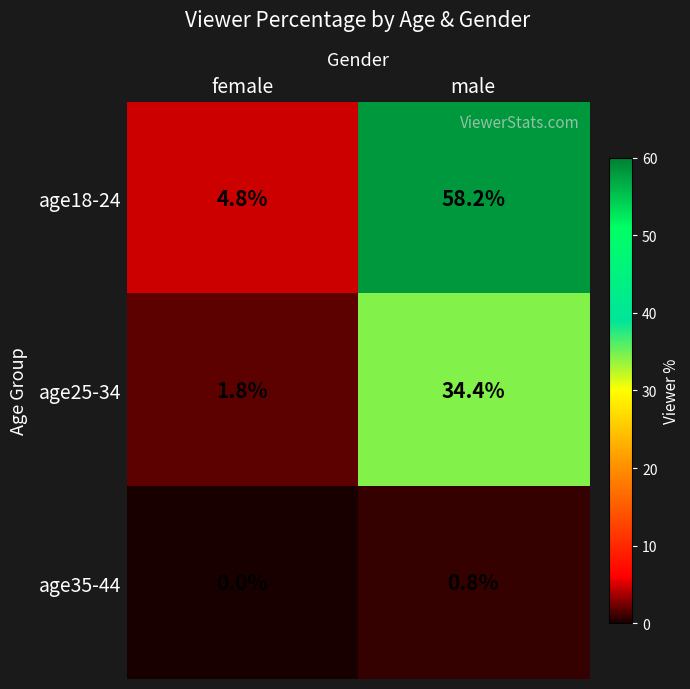

At female, list the series in order from smallest to largest.

age35-44, age25-34, age18-24